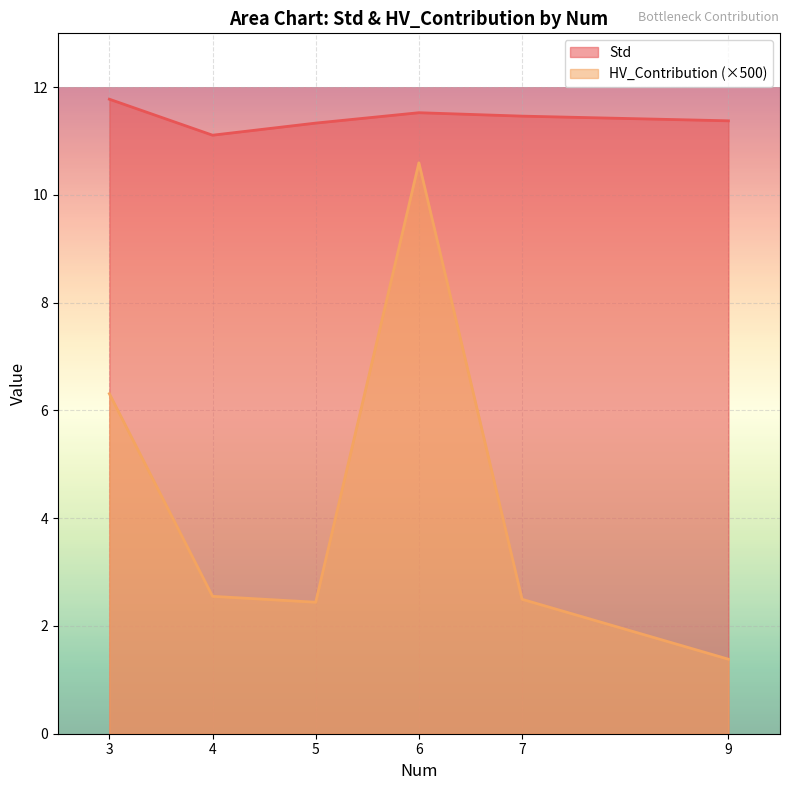

True or false: Std has a value of 4.1 at 5.

False